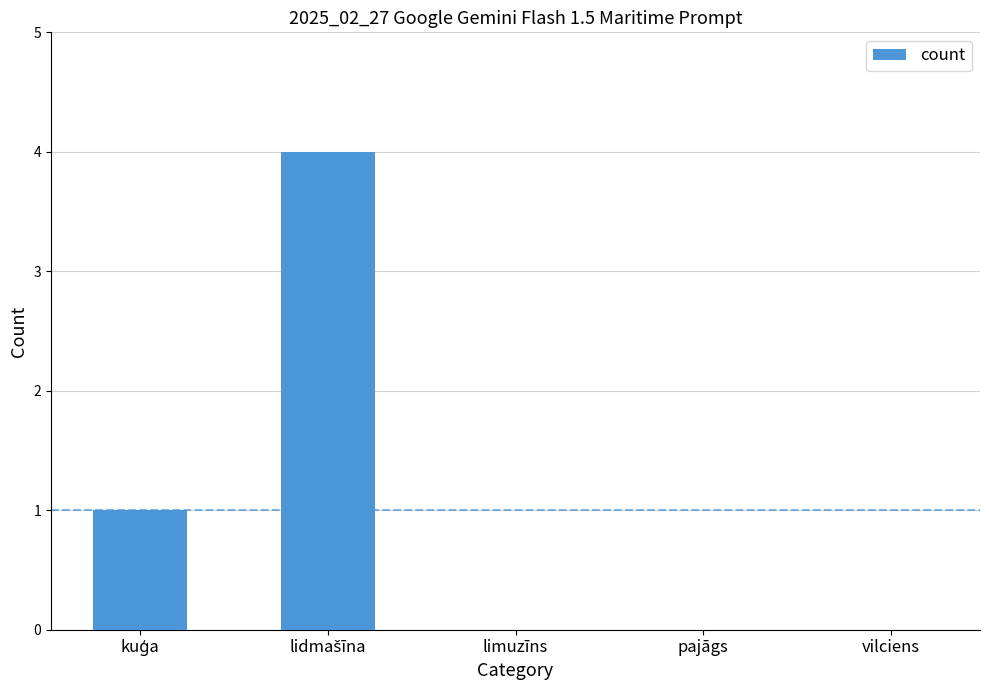

The chart shows a value of 1 at limuzīns. True or false?

False